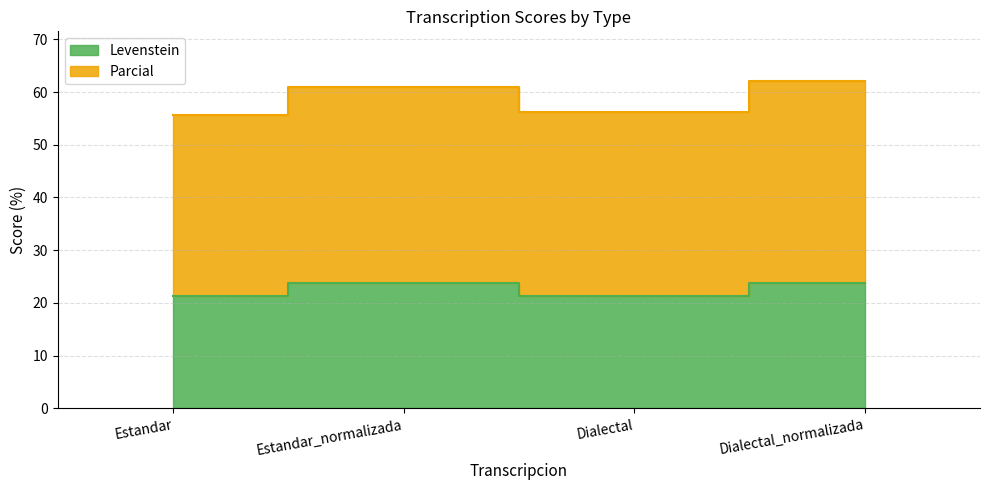

At which category does Levenstein reach its first local peak?

Estandar_normalizada